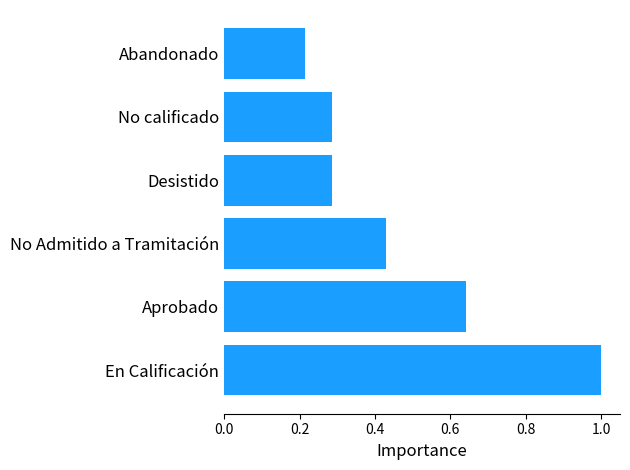

What is the maximum value shown in the chart?

1.0